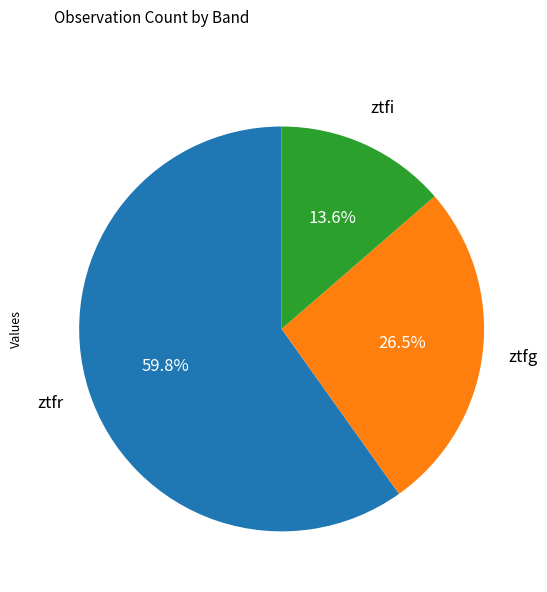

Does any single category account for the majority?

Yes